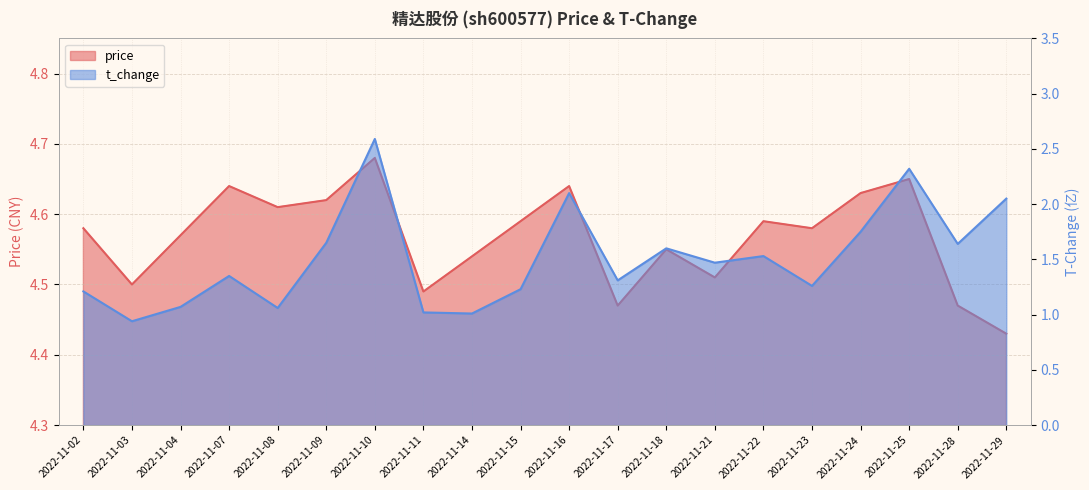

Where is the first local maximum for t_change?

2022-11-07